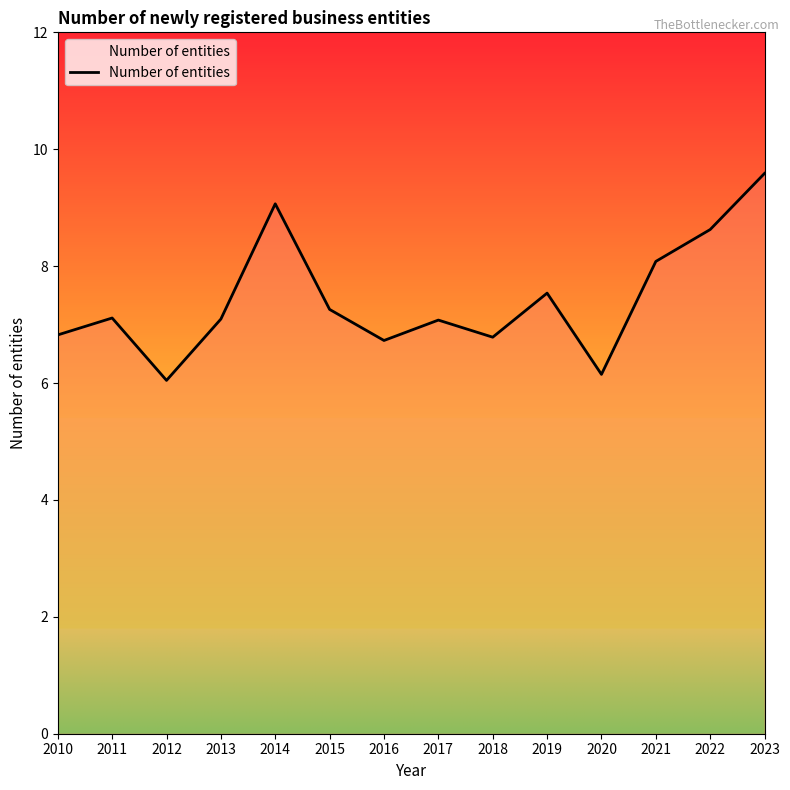

What is the minimum value shown in the chart?

6.0